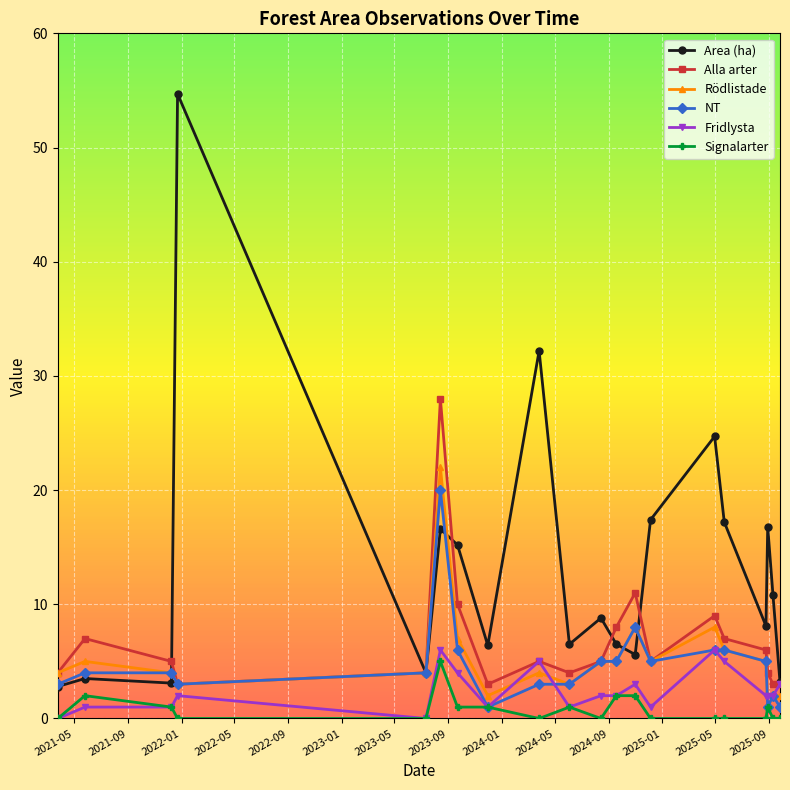

What is the value of the Rödlistade point at the 5th from the left?

4.0